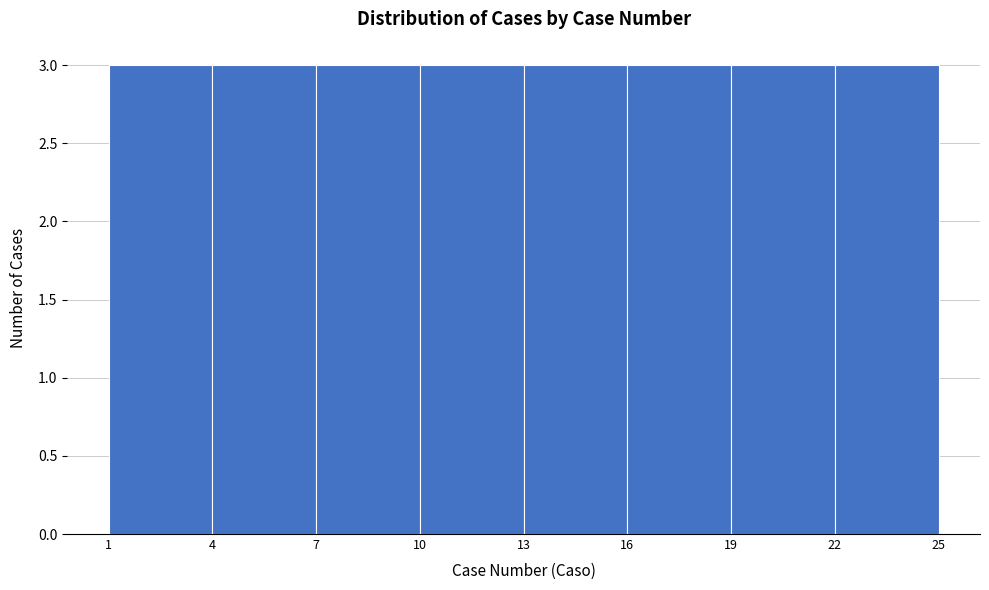

How tall is the bar that spans 22 to 25 on the x-axis? The values are not printed on the chart, so give them approximately, as read against the axis.

3